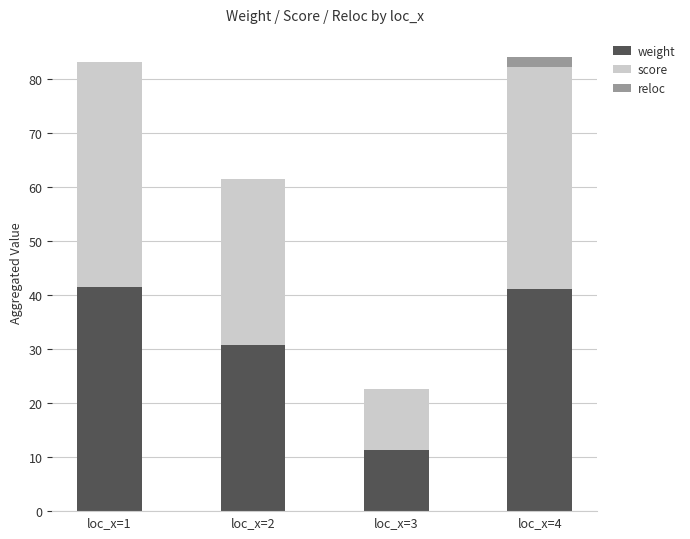

How many series are shown in this chart?

3